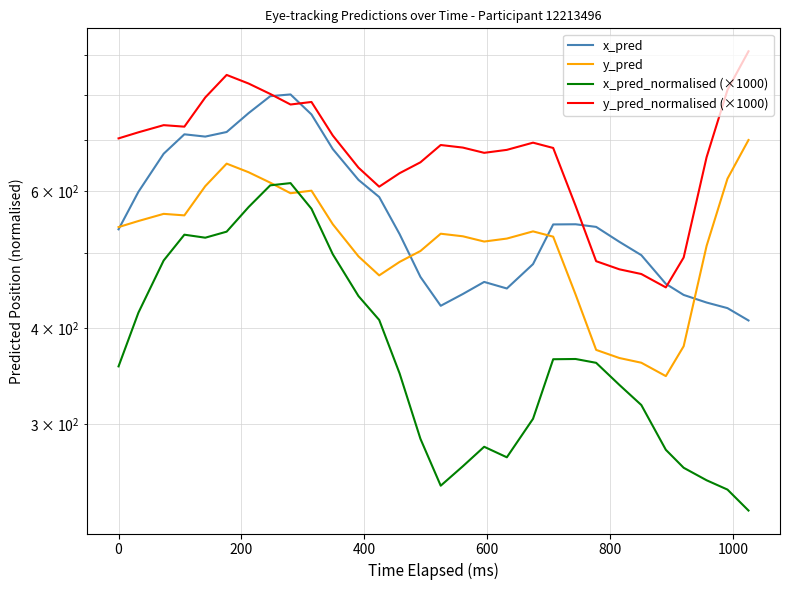

How many data points in x_pred_normalised (×1000) are above 360?

15